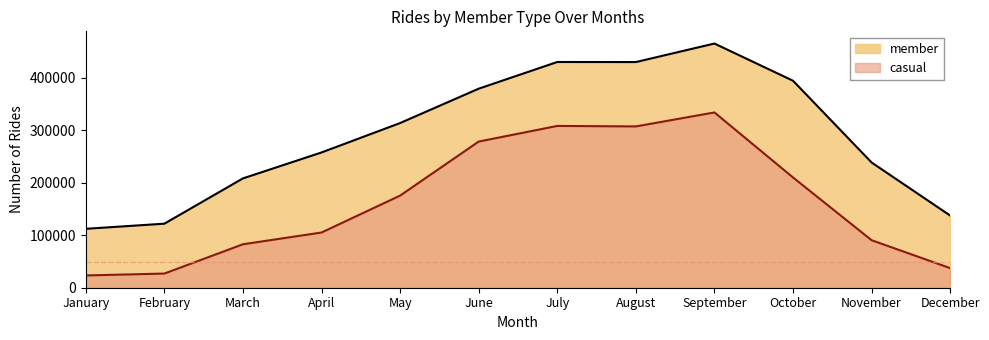

What is the difference between the member values at November and March?

30315